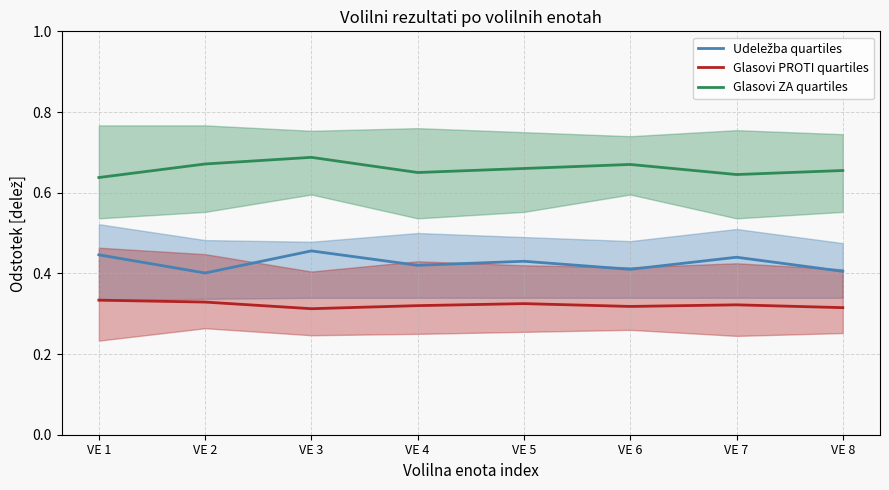

True or false: Glasovi ZA quartiles has a value of 0.7 at VE 4.

True